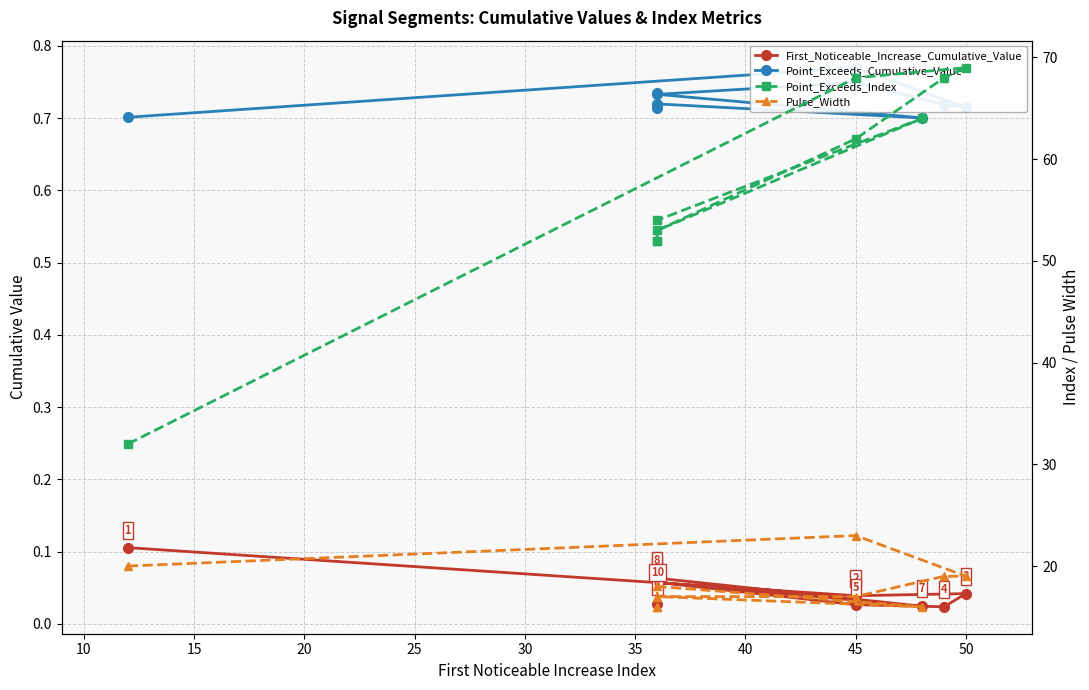

What is the highest value of the Point_Exceeds_Cumulative_Value series?

0.8